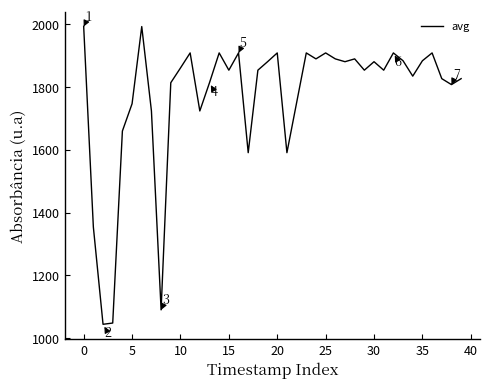

What is the minimum value shown in the chart?

1044